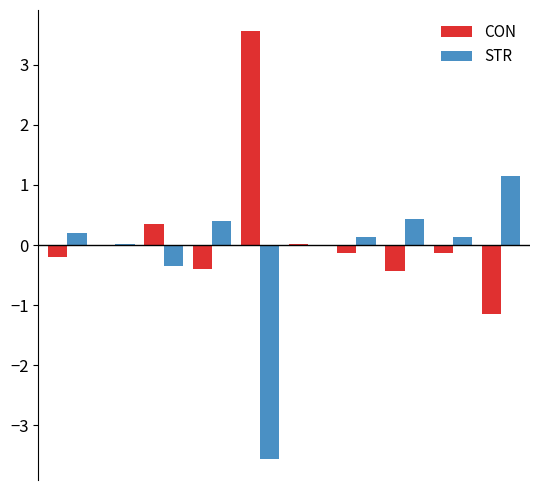

What is the greatest value displayed?

3.6